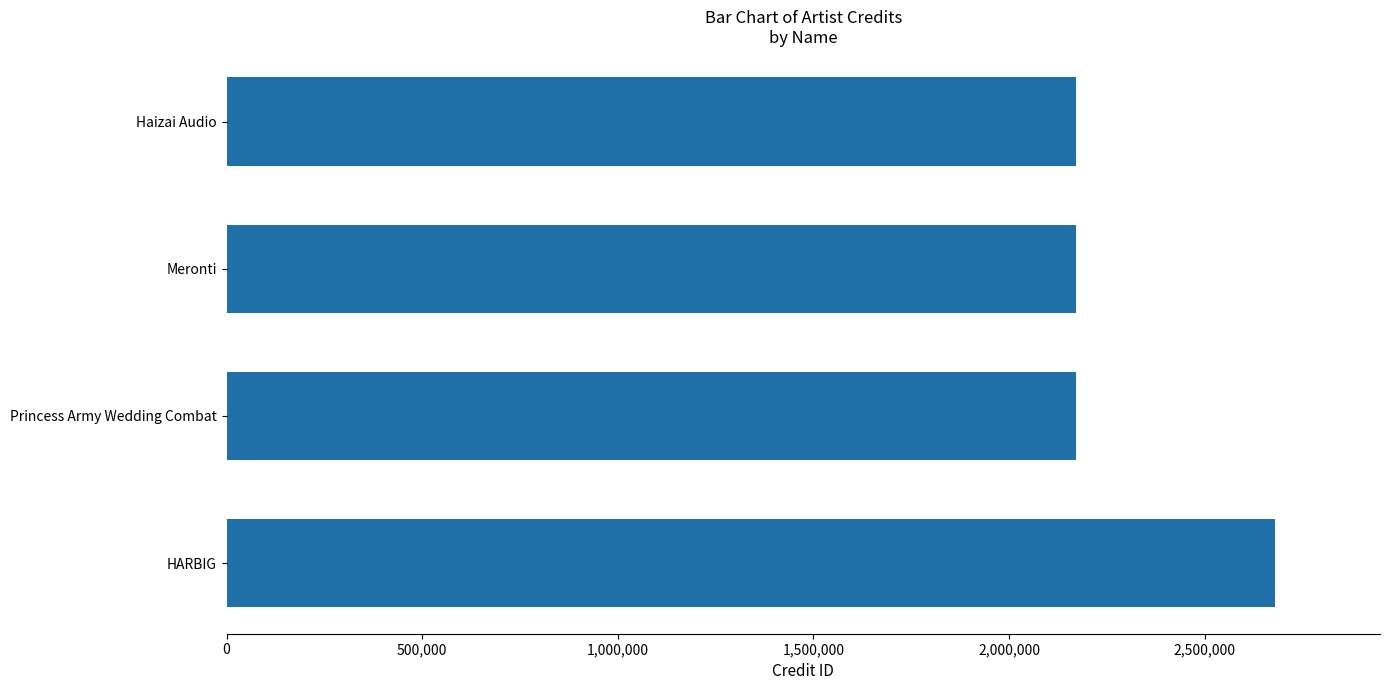

Does the chart contain stacked bars?

No